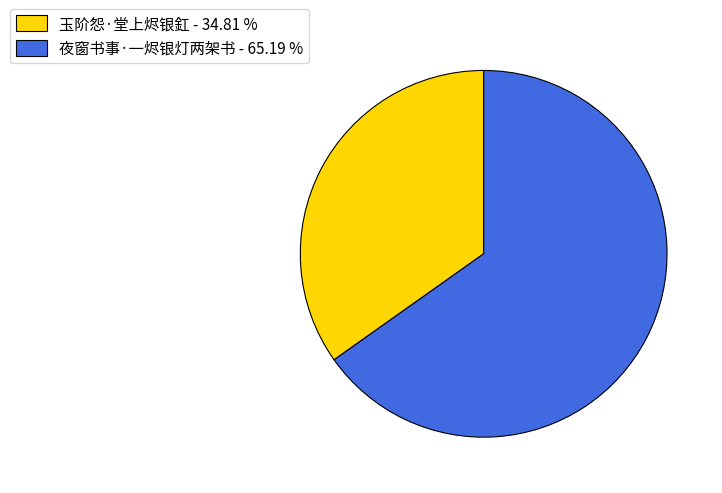

Is the sum of 玉阶怨·堂上烬银釭 - 34.81 % and 夜窗书事·一烬银灯两架书 - 65.19 % greater than half?

Yes